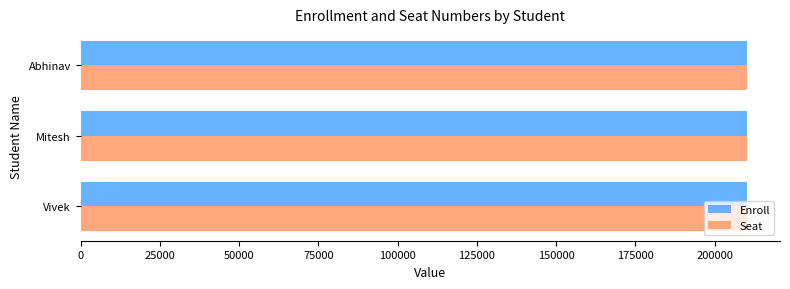

What is the sum of the Seat values at Mitesh and Vivek?

420171.0